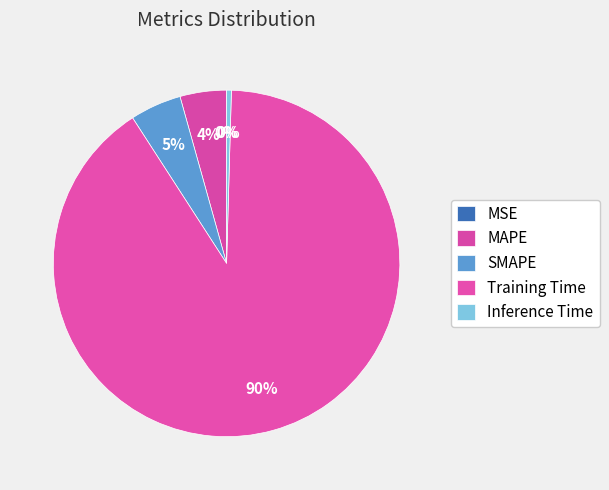

What is the largest slice in the pie chart?

Training Time